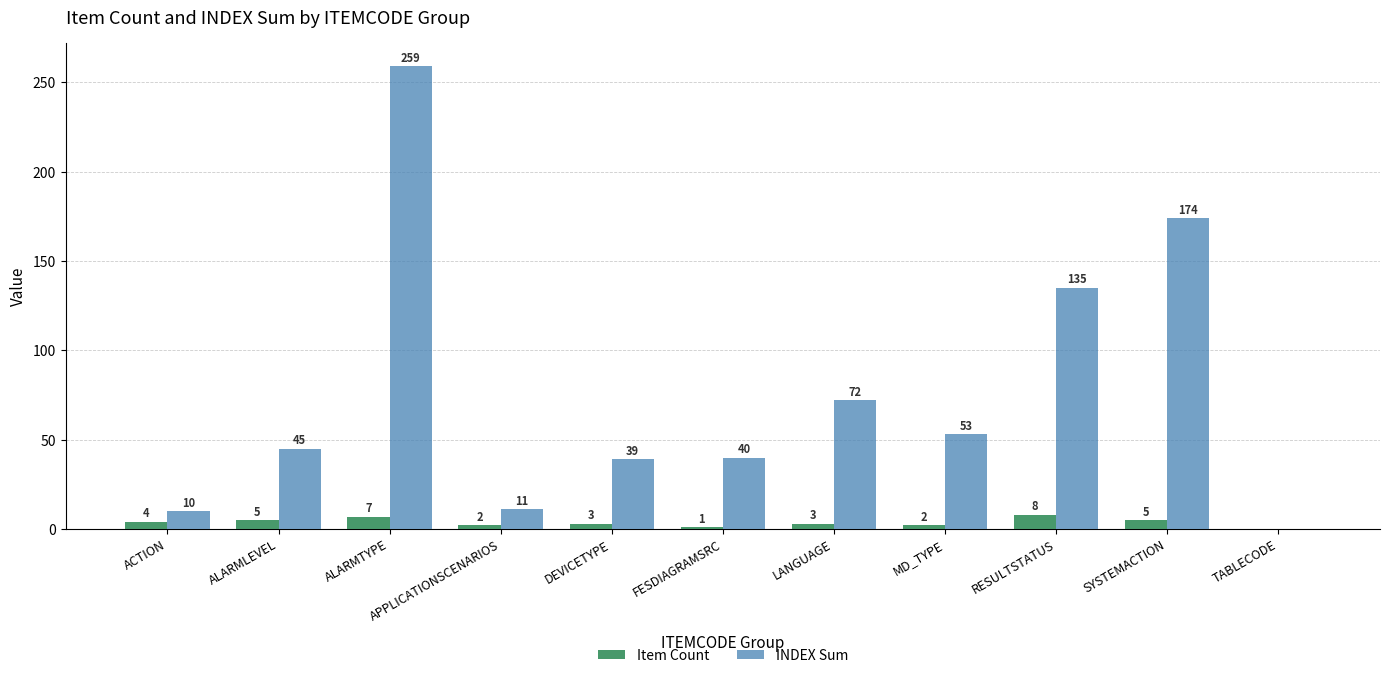

Reading right to left, what are all the values shown in this chart?

Item Count: TABLECODE=0	SYSTEMACTION=5	RESULTSTATUS=8	MD_TYPE=2	LANGUAGE=3	FESDIAGRAMSRC=1	DEVICETYPE=3	APPLICATIONSCENARIOS=2	ALARMTYPE=7	ALARMLEVEL=5	ACTION=4
INDEX Sum: TABLECODE=0	SYSTEMACTION=174	RESULTSTATUS=135	MD_TYPE=53	LANGUAGE=72	FESDIAGRAMSRC=40	DEVICETYPE=39	APPLICATIONSCENARIOS=11	ALARMTYPE=259	ALARMLEVEL=45	ACTION=10